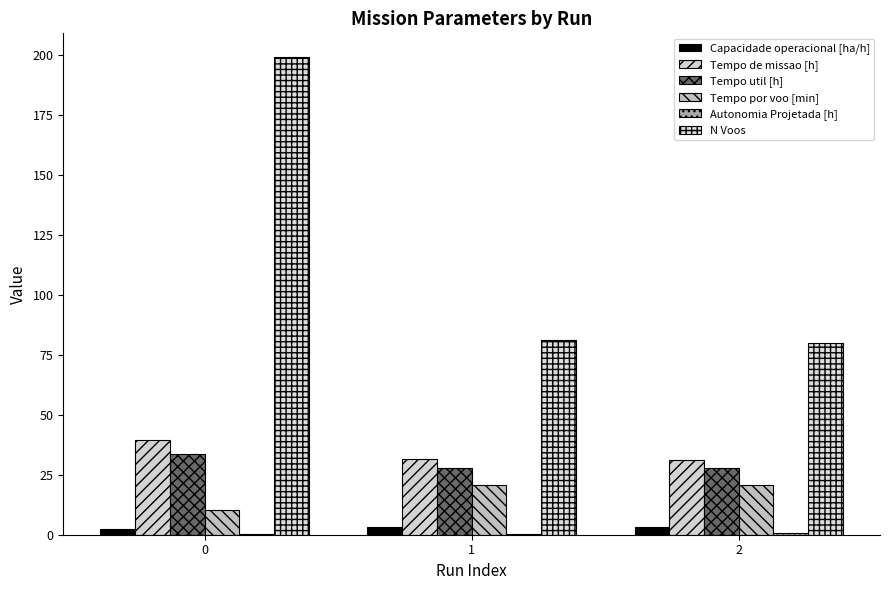

What is the value of the Tempo util [h] bar at the 2nd from the left?

27.7